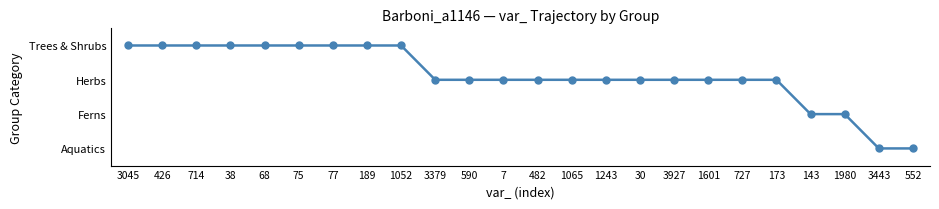

What is the difference between the second highest and minimum values?

3